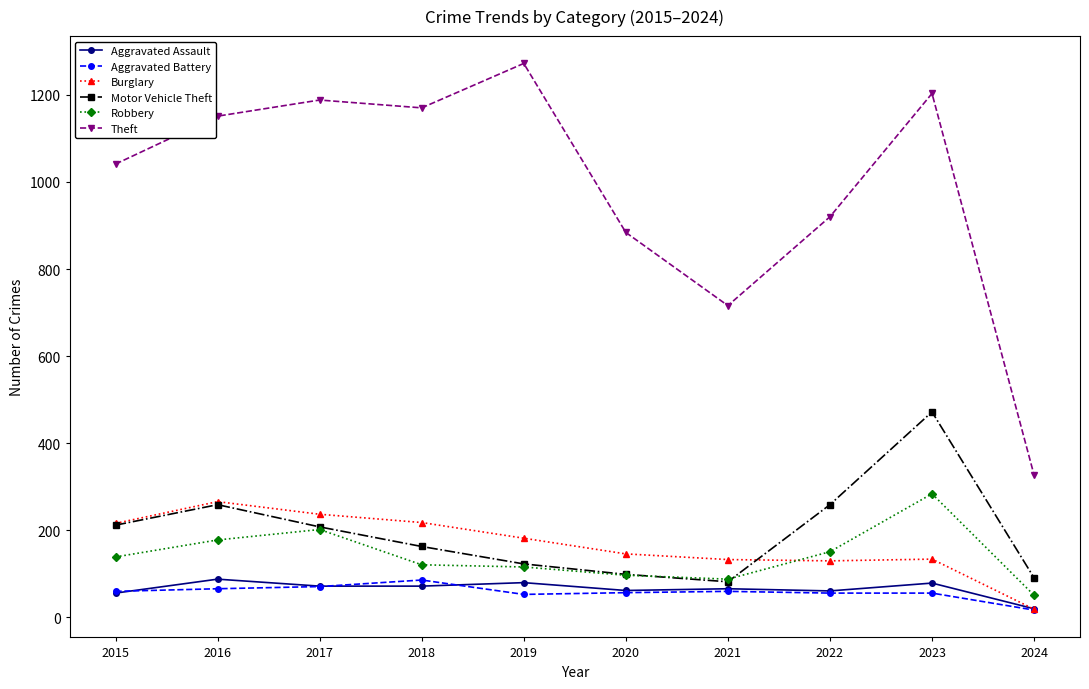

What is the difference between the maximum and minimum values in the Aggravated Assault series?

68